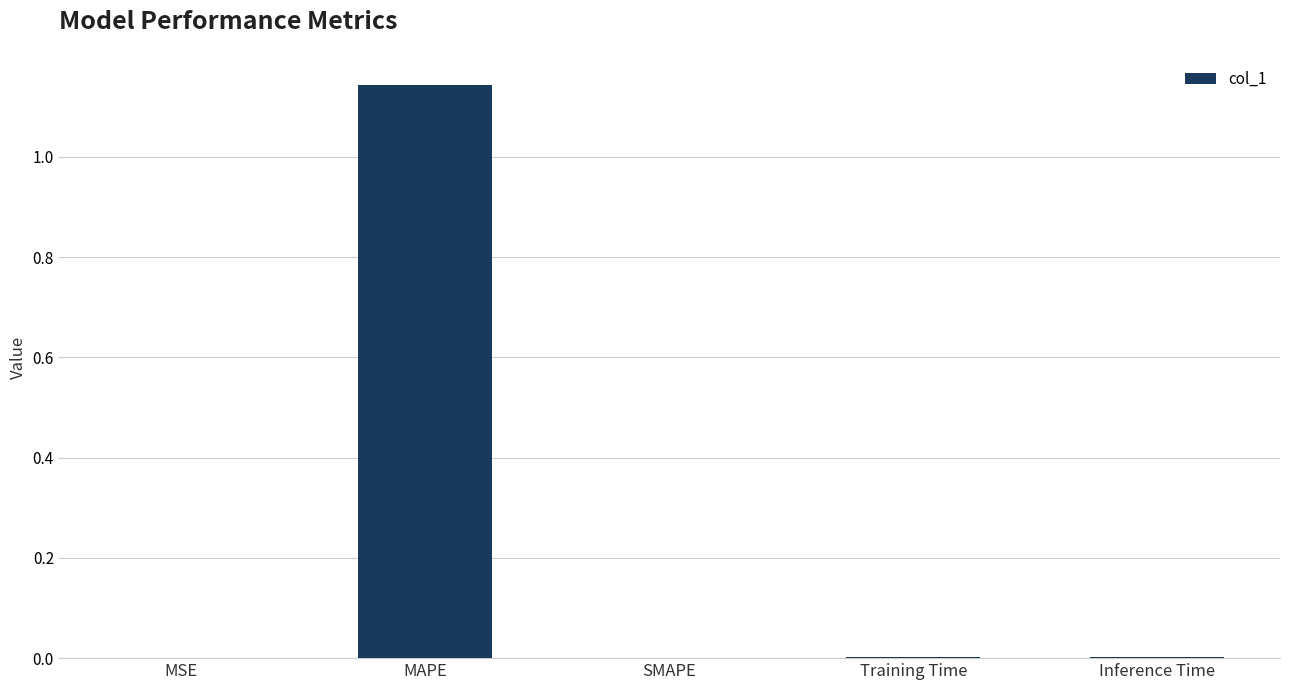

Between MAPE and SMAPE, which is larger?

MAPE